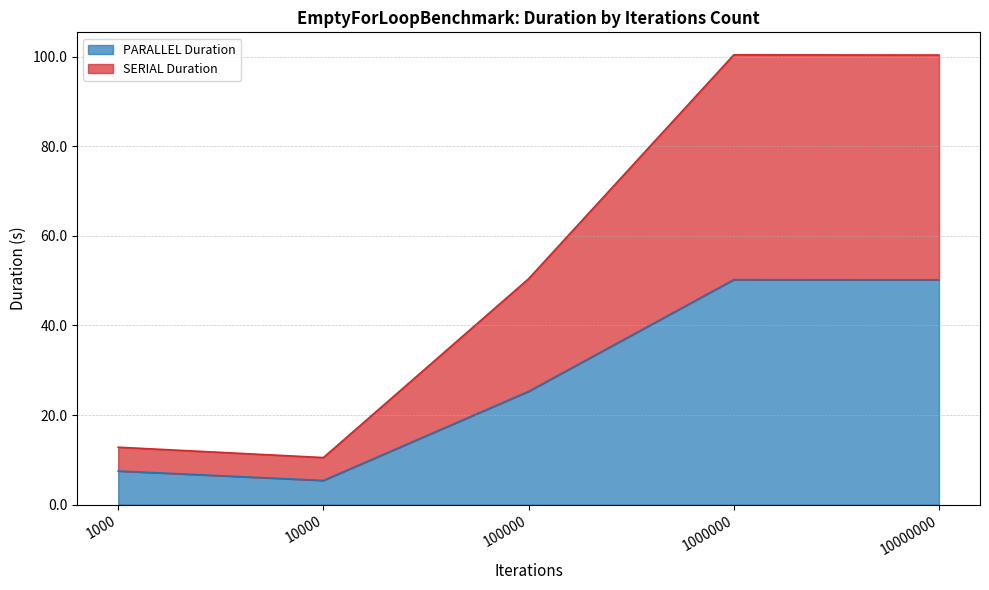

How many categories are shown in the chart?

5